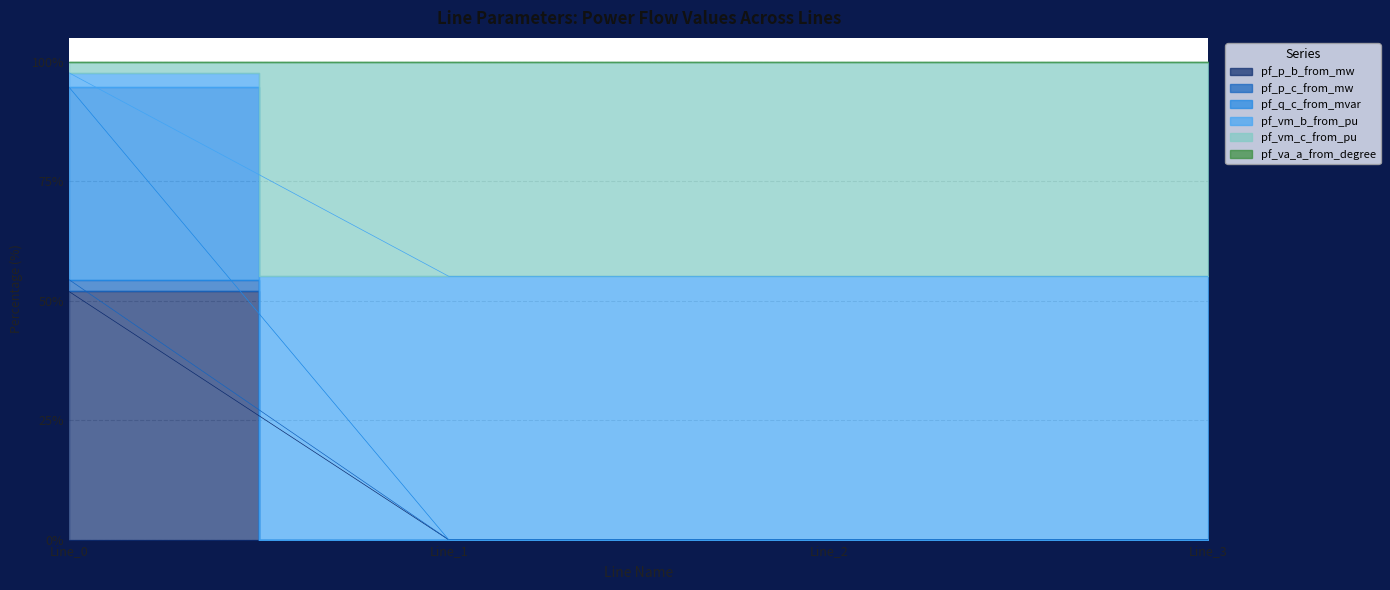

Between Line_0 and Line_2, which is larger?

Line_0